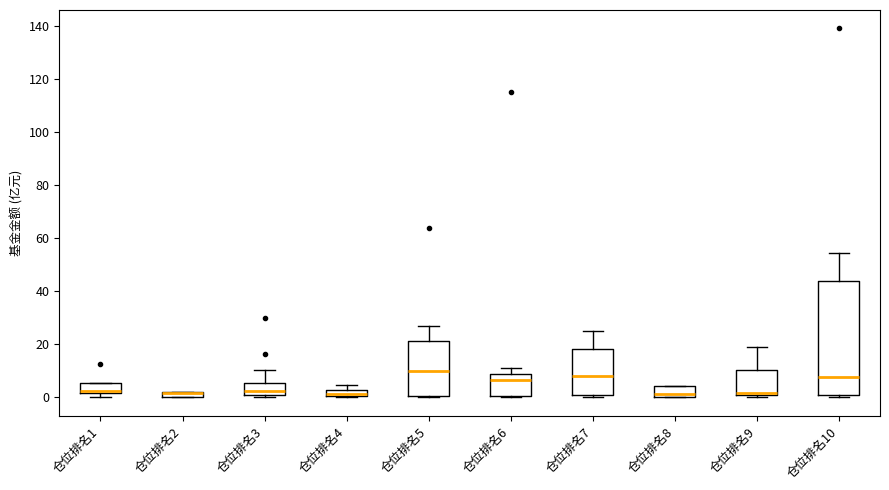

Comparing the boxes themselves (not the whiskers), which one is the tallest?

仓位排名10